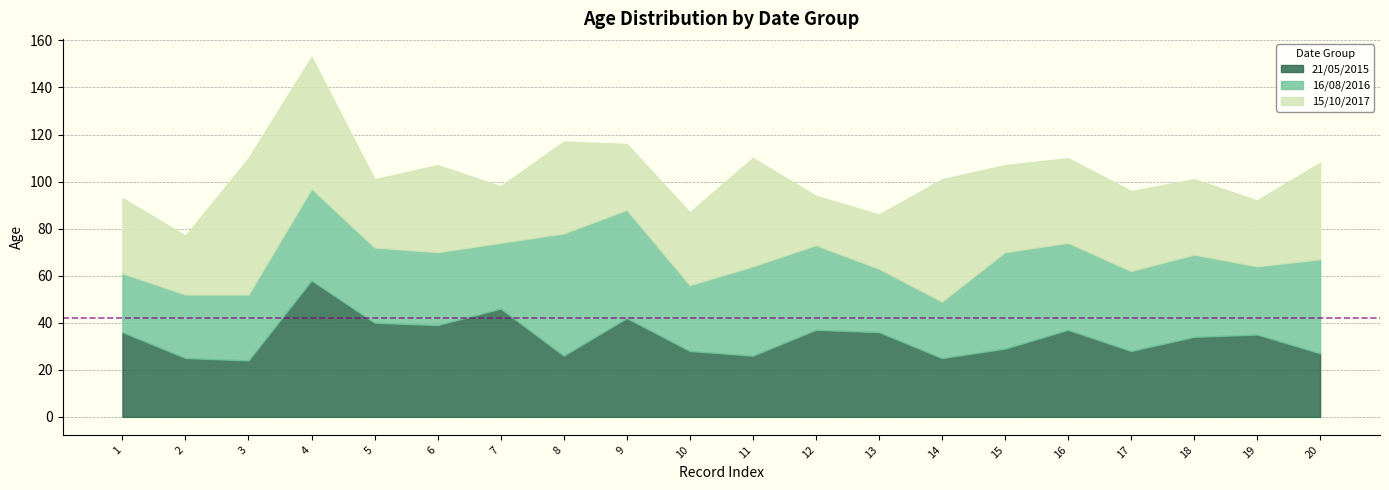

Reading left to right, transcribe all the data shown in this chart.

21/05/2015: 36	25	24	58	40	39	46	26	42	28	26	37	36	25	29	37	28	34	35	27
16/08/2016: 25	27	28	39	32	31	28	52	46	28	38	36	27	24	41	37	34	35	29	40
15/10/2017: 32	25	58	56	29	37	24	39	28	31	46	21	23	52	37	36	34	32	28	41